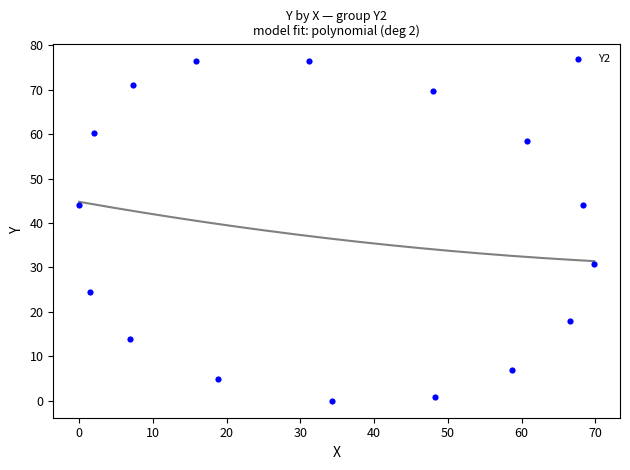

What is the range of X values (max minus min)?

69.9